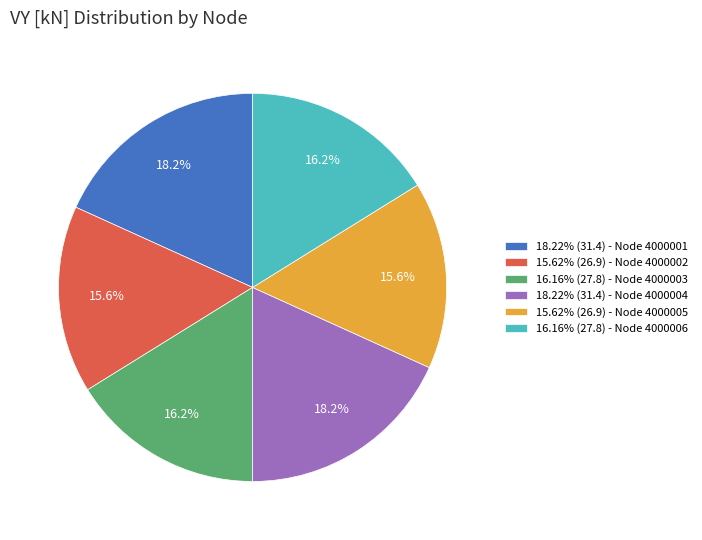

What is the ratio of the value at 18.22% (31.4) - Node 4000001 to the value at 18.22% (31.4) - Node 4000004?

1.0